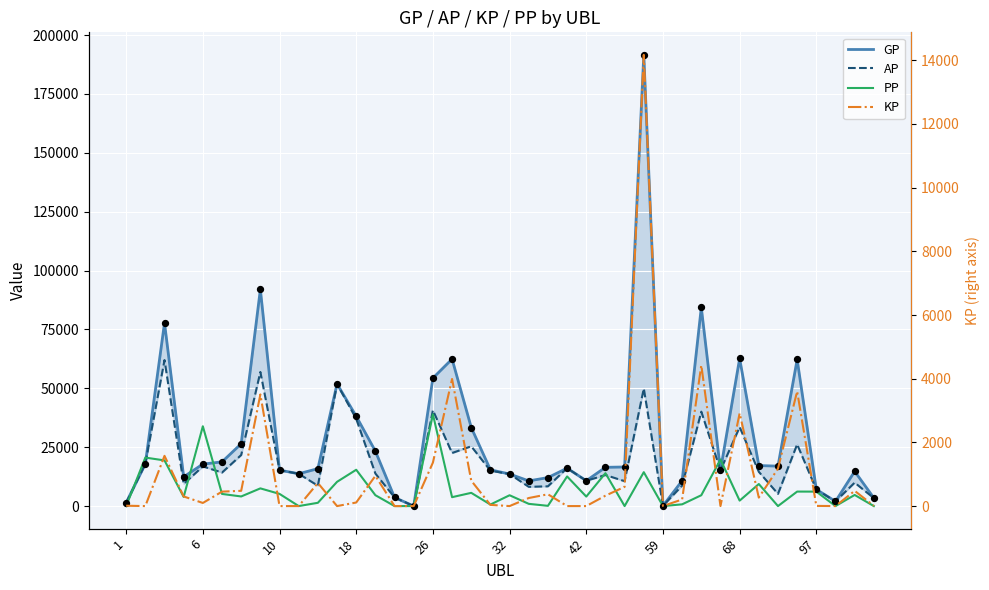

At which category is the sum across all series the highest?

27